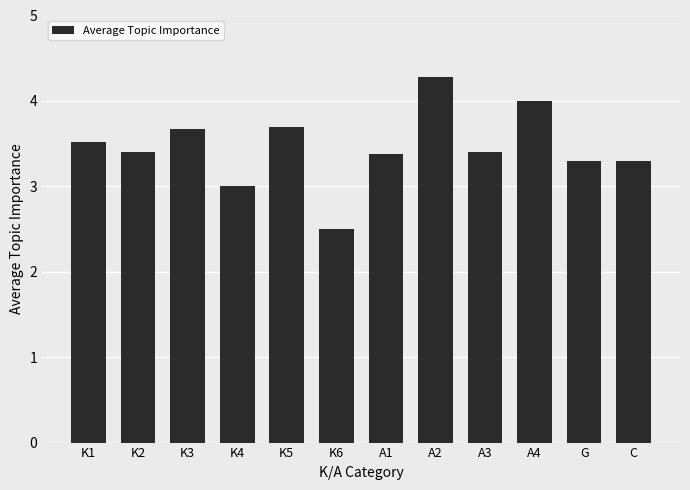

What position from the left is K5?

5